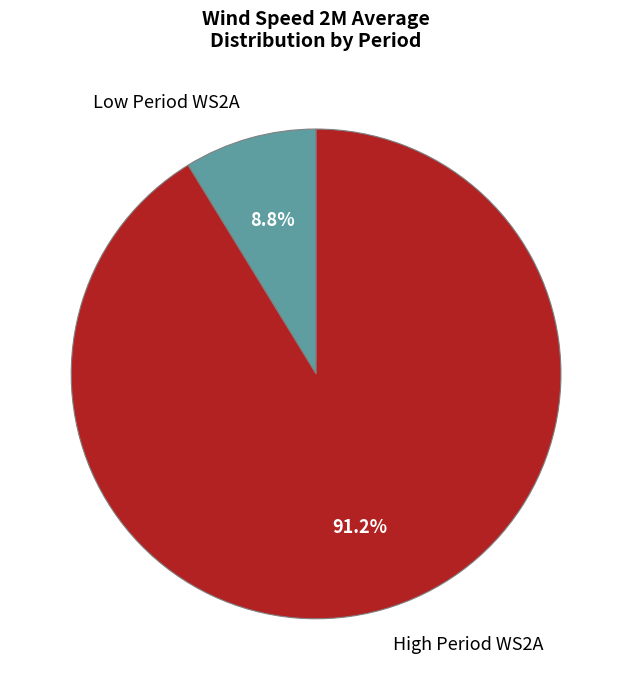

Combined, do High Period WS2A and Low Period WS2A account for over 50%?

Yes